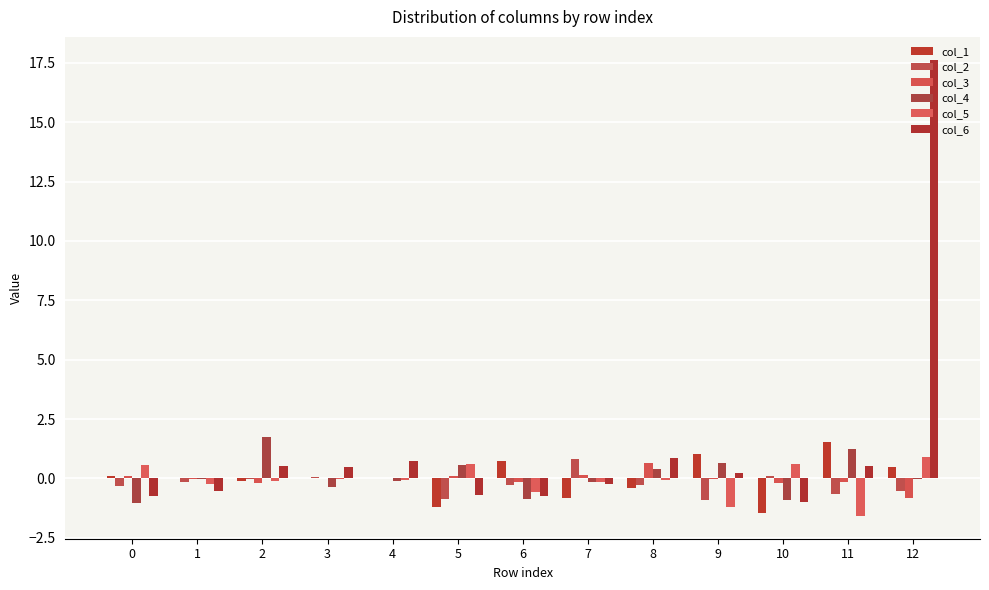

How many categories are shown in the chart?

13